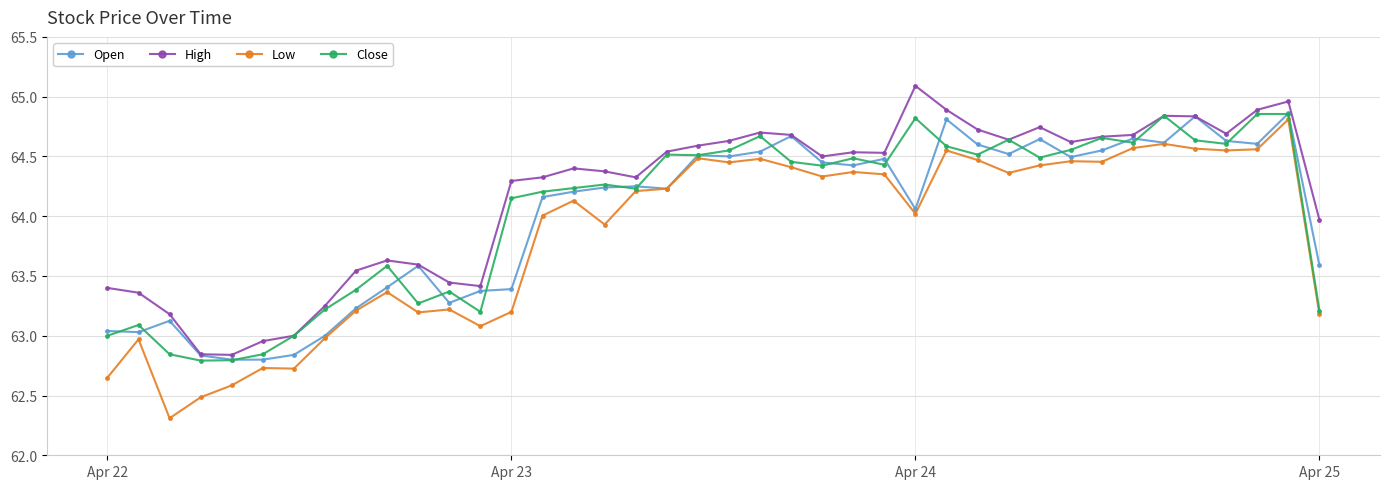

True or false: Open has more than 1 points higher than both neighbors.

True